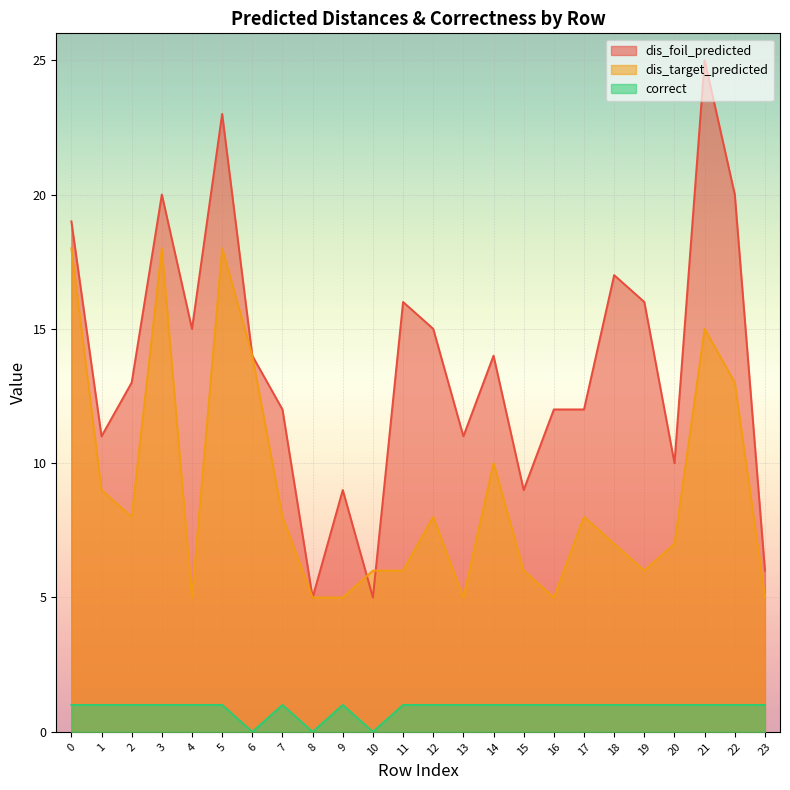

At which category does dis_target_predicted reach its first local valley?

2